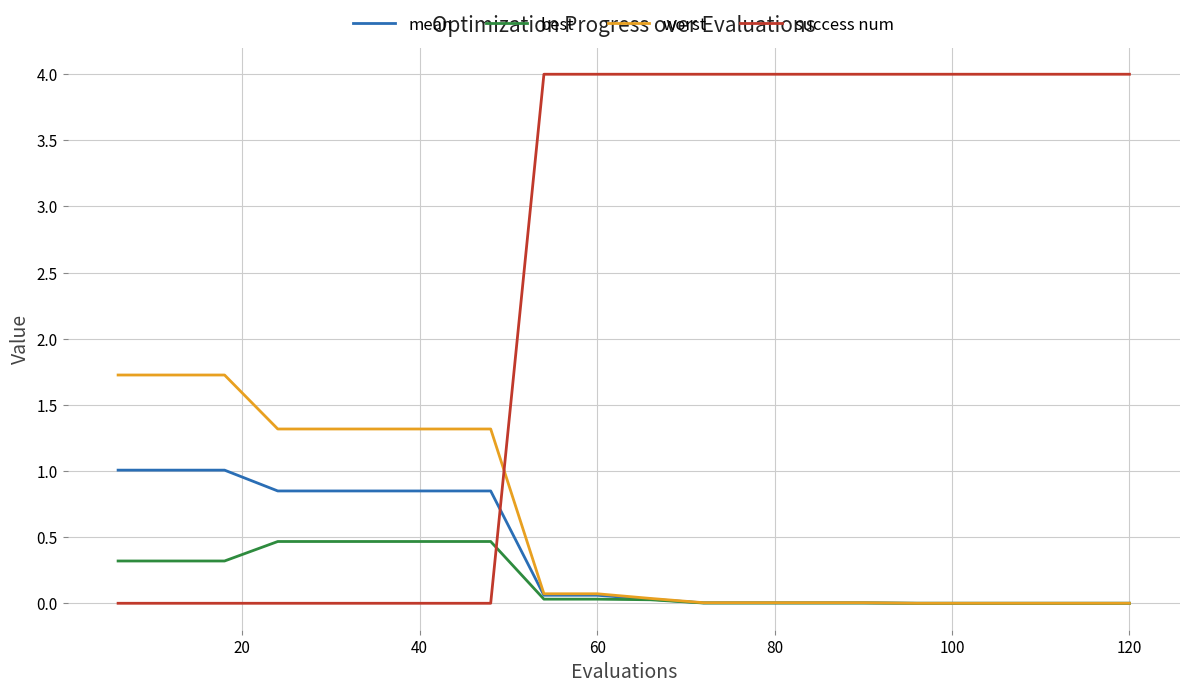

Which series has the widest spread of values?

success num